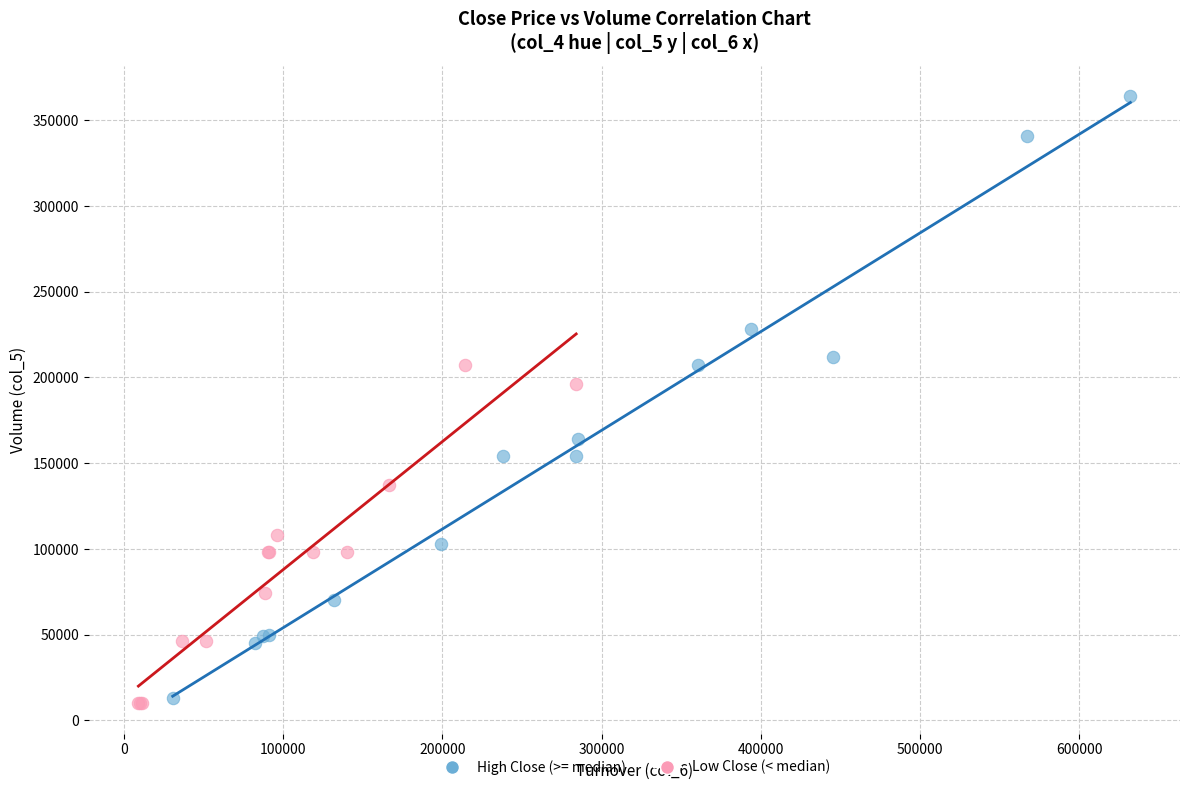

Which series reaches the maximum Y coordinate?

High Close (>= median)